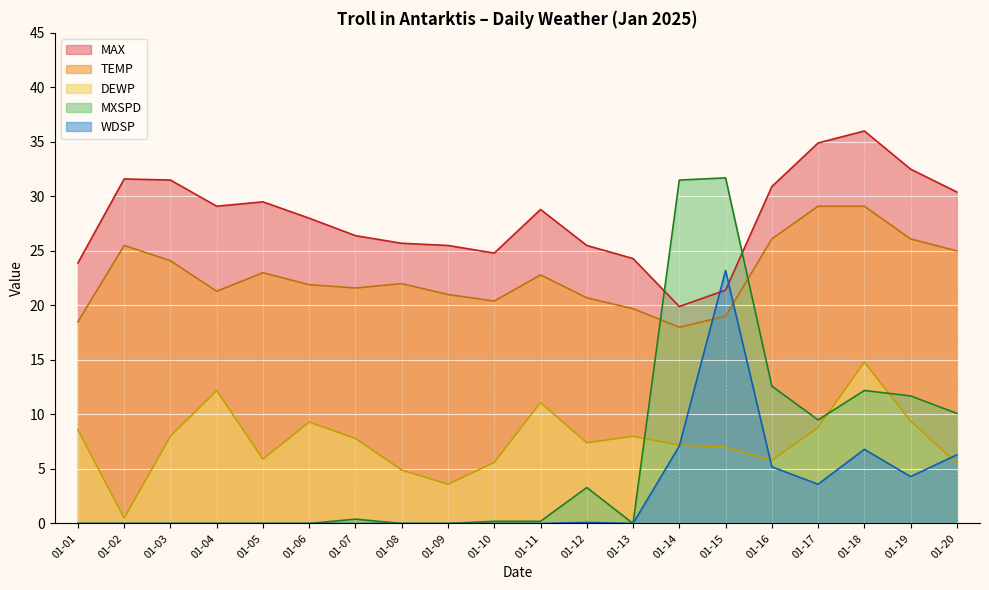

Is it true that TEMP equals 7.9 at 01-09?

False